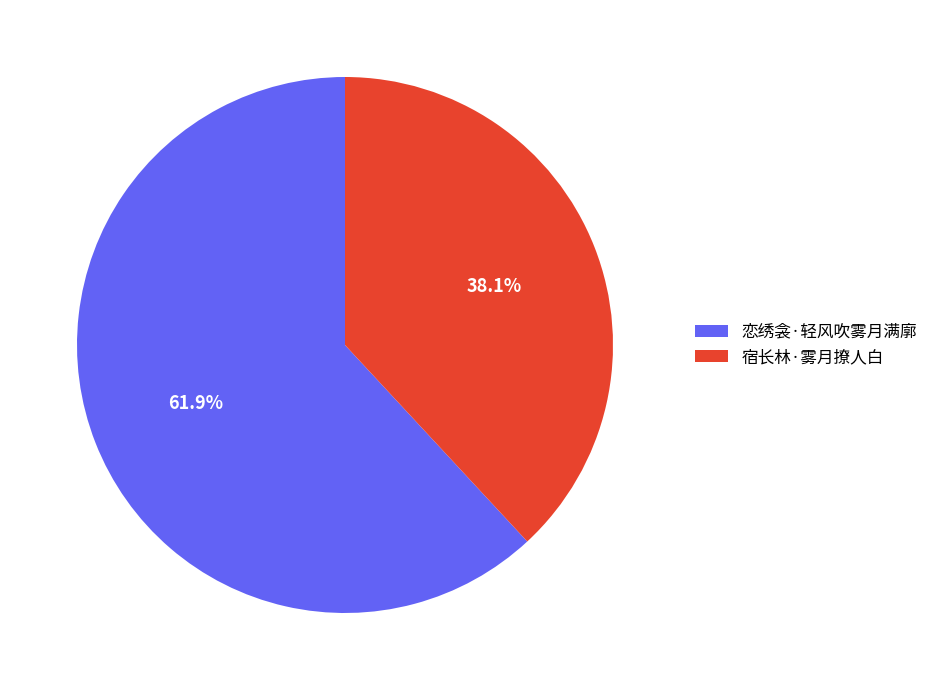

Approximately how many times larger is the value at 恋绣衾·轻风吹雾月满廓 compared to 宿长林·雾月撩人白?

1.6